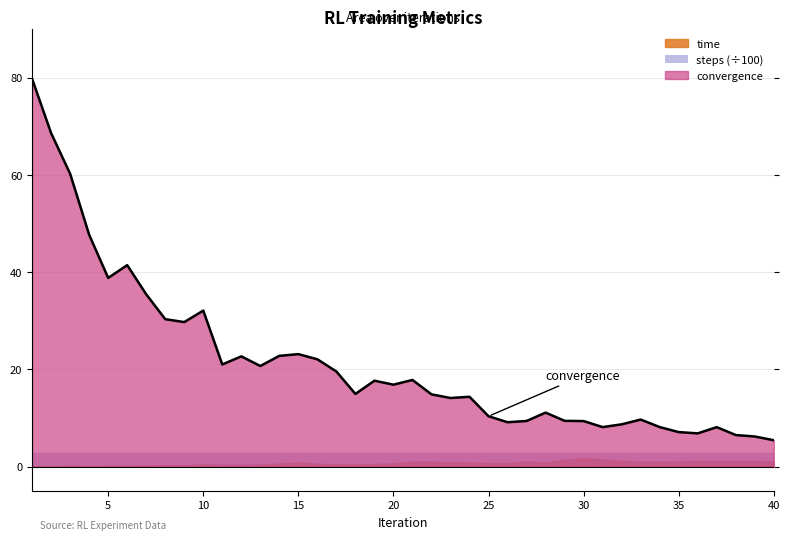

How many values are below 16?

20